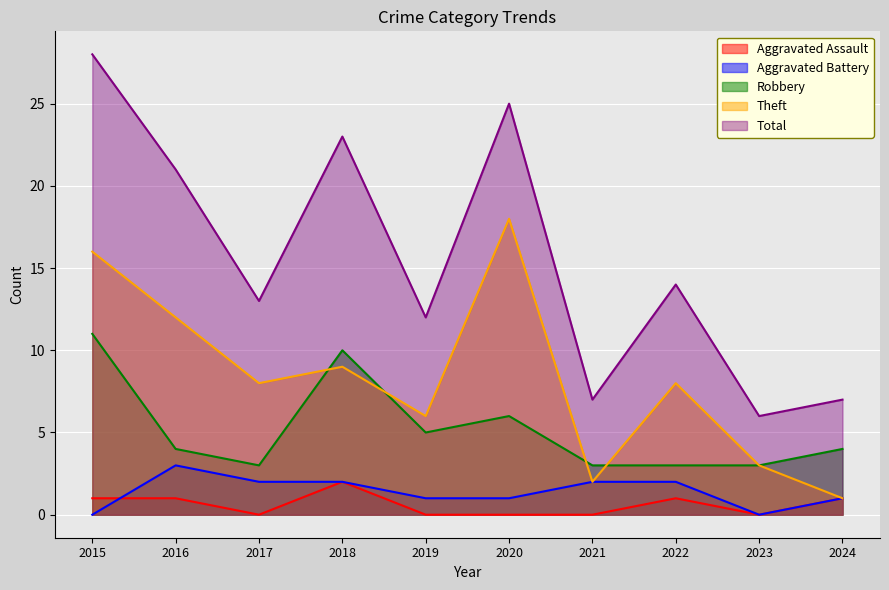

True or false: Total has more than 2 interior local peaks.

True